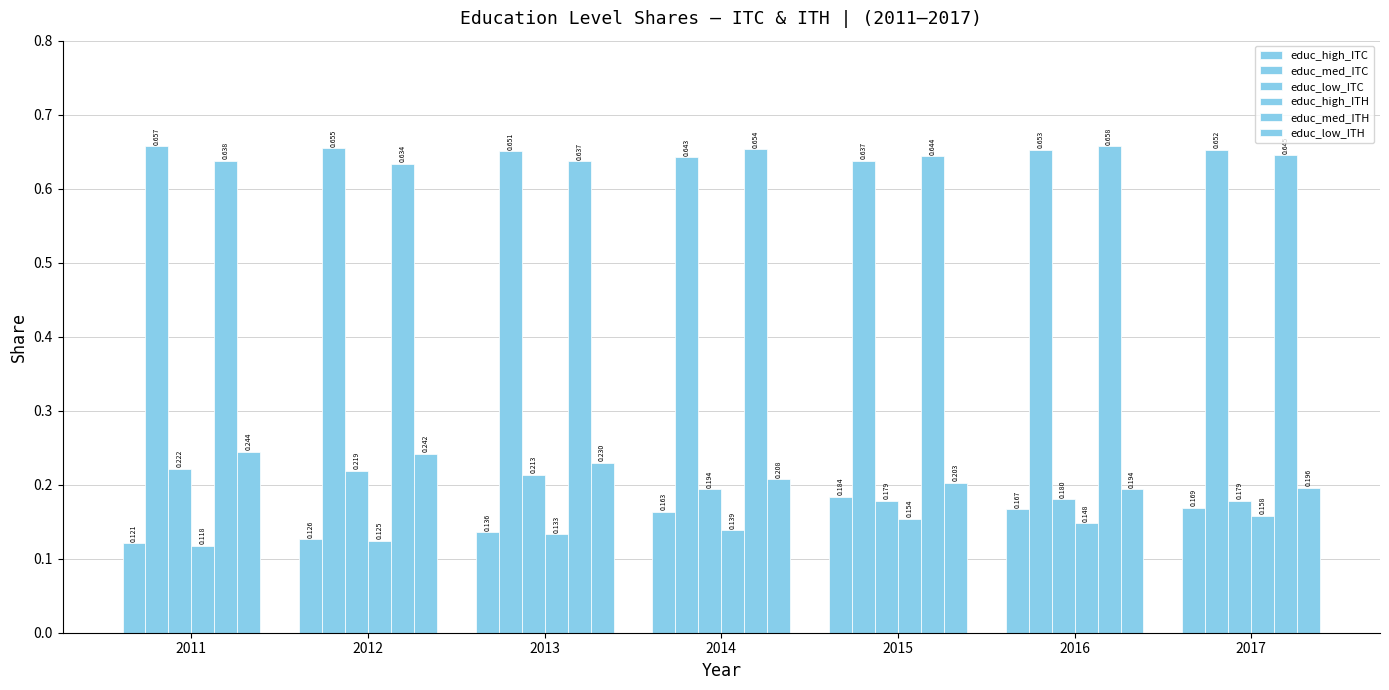

How many groups of bars are there?

7